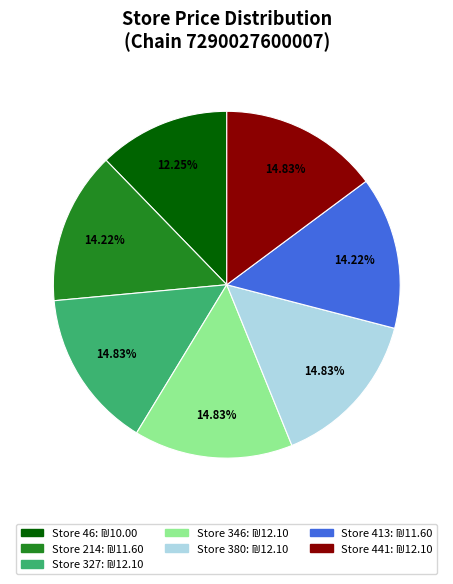

Does any single category account for the majority?

No